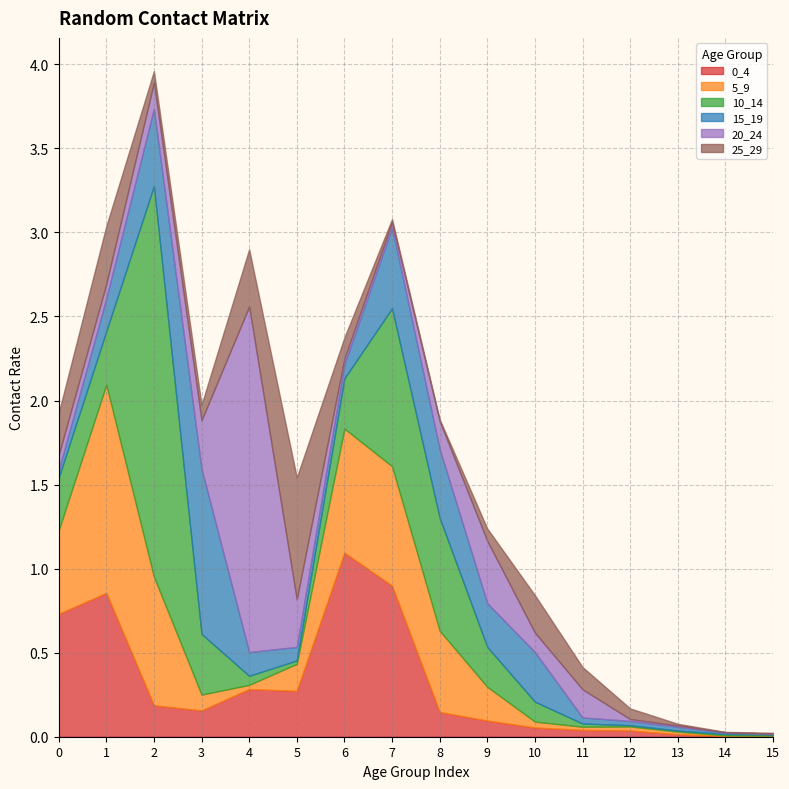

What is the difference between the maximum and second lowest values in the 0_4 series?

1.1